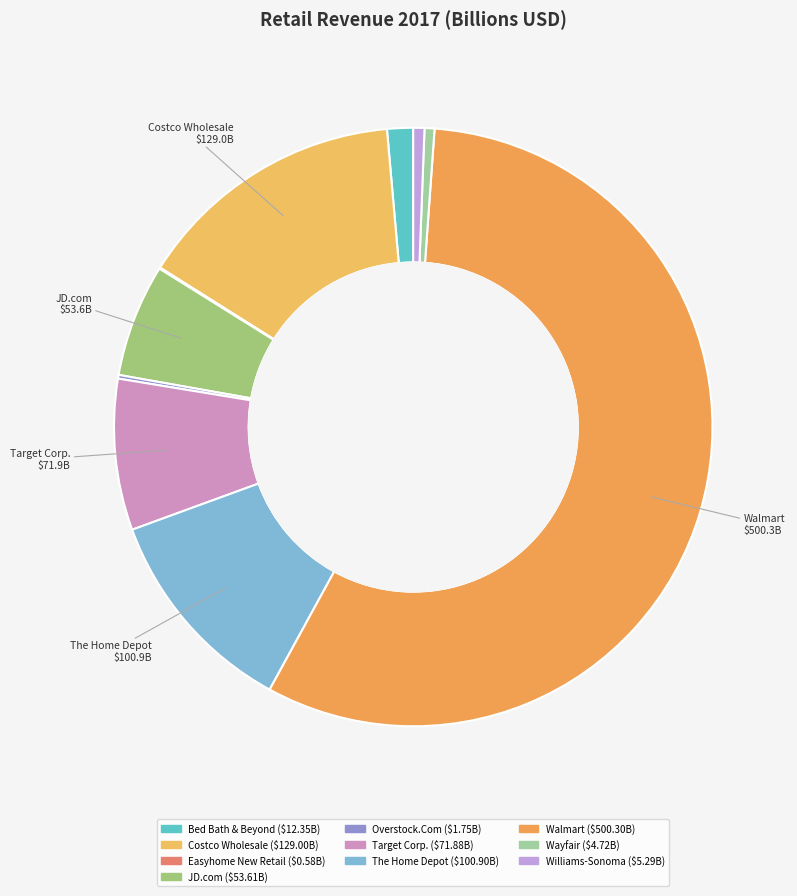

What is the smallest slice in the pie chart?

Easyhome New Retail